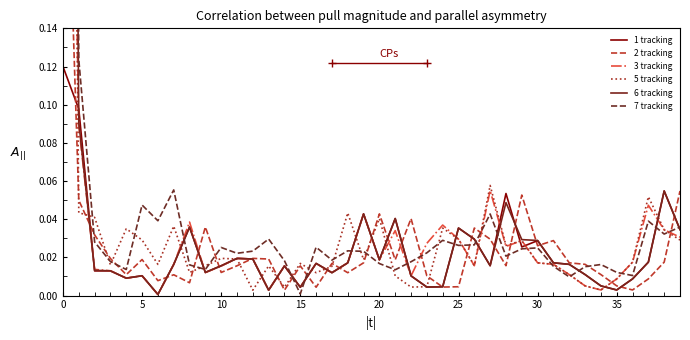

How many lines are shown in the chart?

6